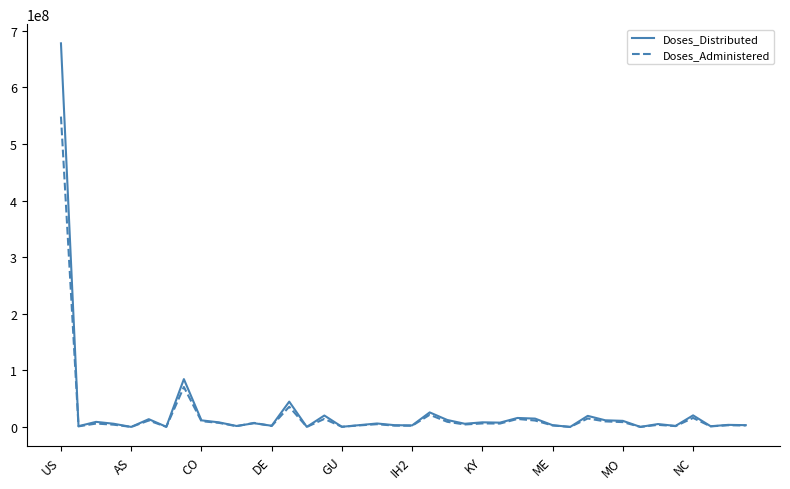

Rank the series by their maximum value, from lowest to highest.

Doses_Administered, Doses_Distributed